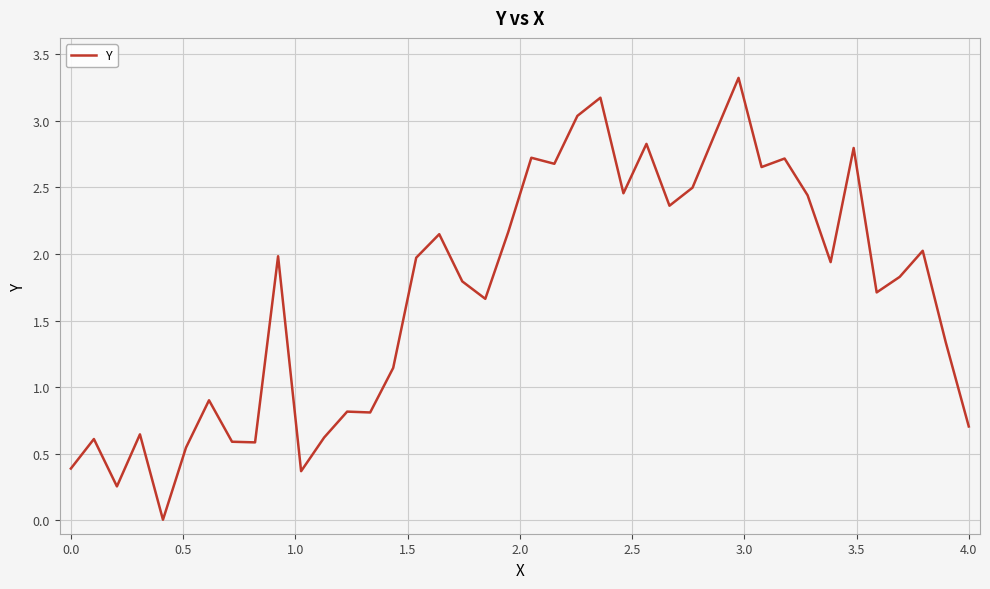

What is the greatest value displayed?

3.3